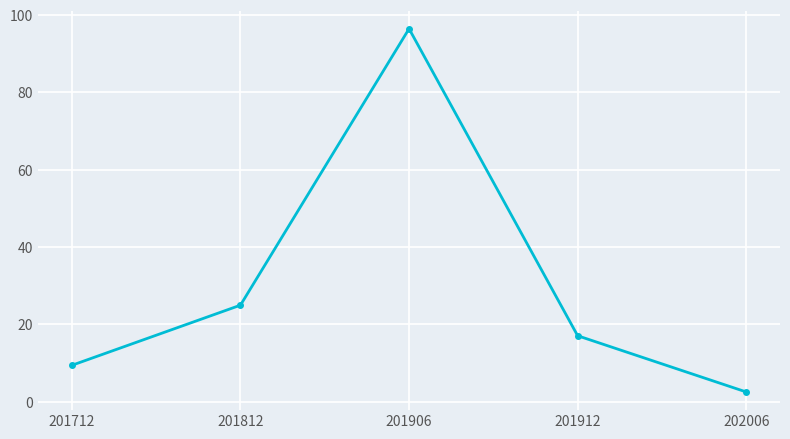

The value at 201912 is 17.1. True or false?

True